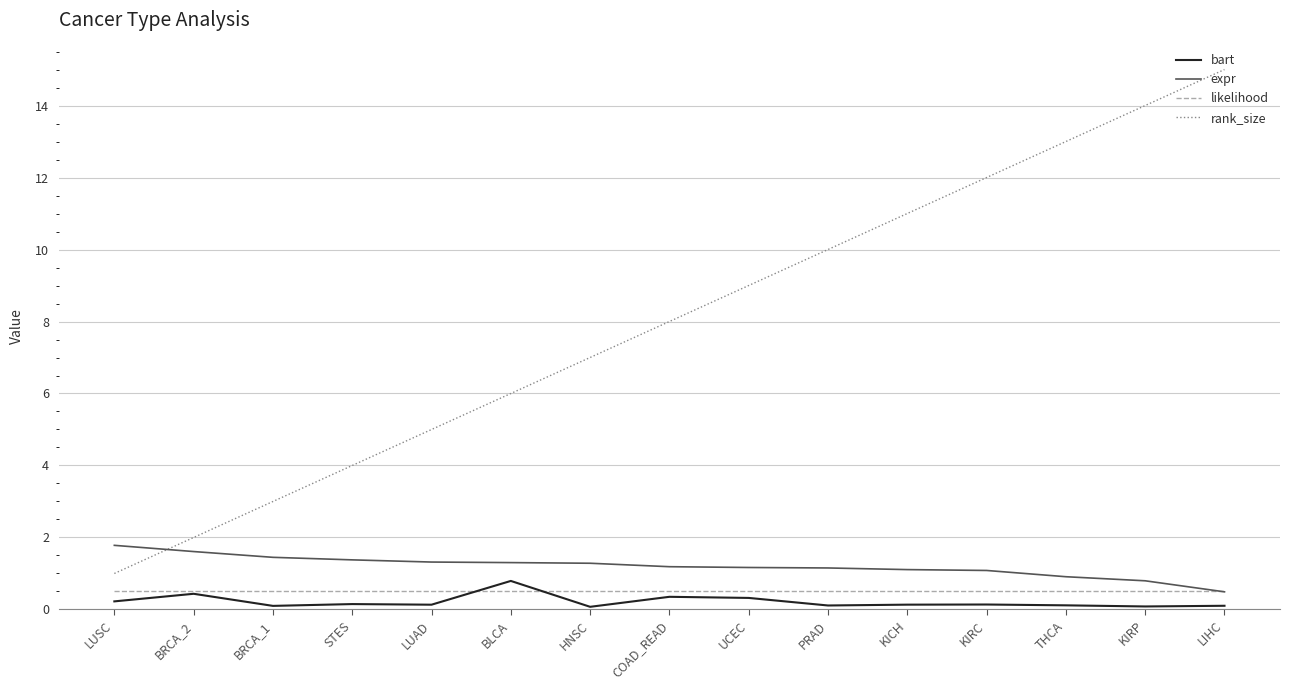

Is the value of likelihood at THCA greater than the value of expr at BLCA?

No